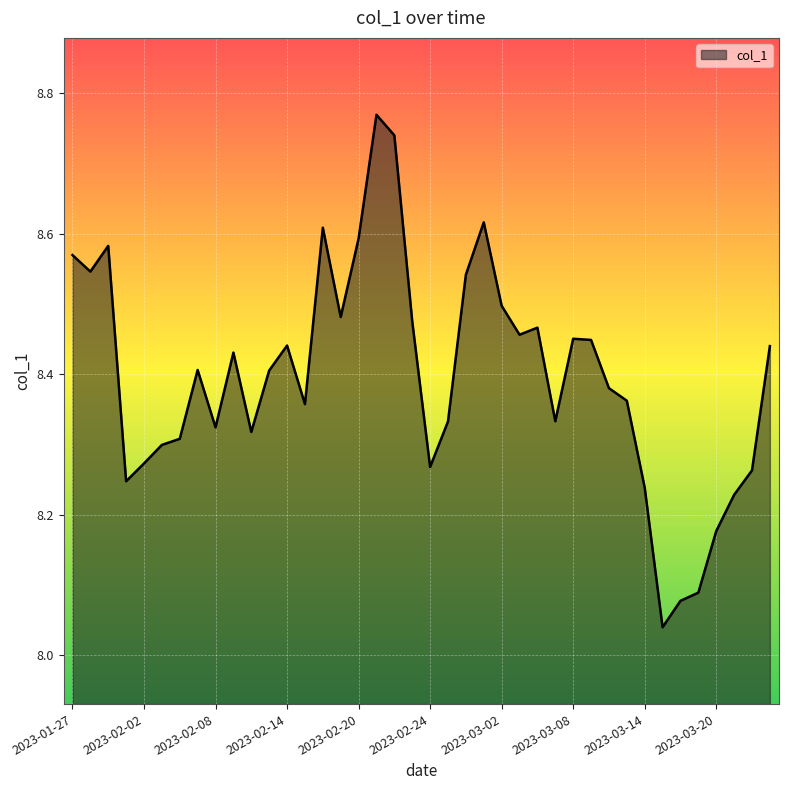

List the labels in order of value, smallest first.

2023-03-15, 2023-03-16, 2023-03-17, 2023-03-20, 2023-03-21, 2023-03-14, 2023-02-01, 2023-03-22, 2023-02-24, 2023-02-02, 2023-02-03, 2023-02-06, 2023-02-10, 2023-02-08, 2023-02-27, 2023-03-07, 2023-02-15, 2023-03-13, 2023-03-10, 2023-02-13, 2023-02-07, 2023-02-09, 2023-03-23, 2023-02-14, 2023-03-09, 2023-03-08, 2023-03-03, 2023-03-06, 2023-02-23, 2023-02-17, 2023-03-02, 2023-02-28, 2023-01-30, 2023-01-27, 2023-01-31, 2023-02-20, 2023-02-16, 2023-03-01, 2023-02-22, 2023-02-21